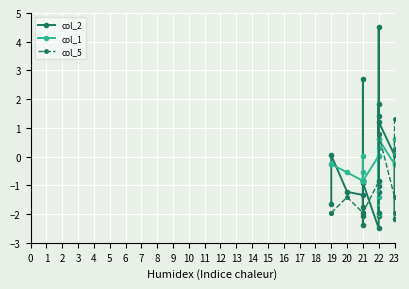

True or false: col_1 and col_2 intersect in this chart.

True